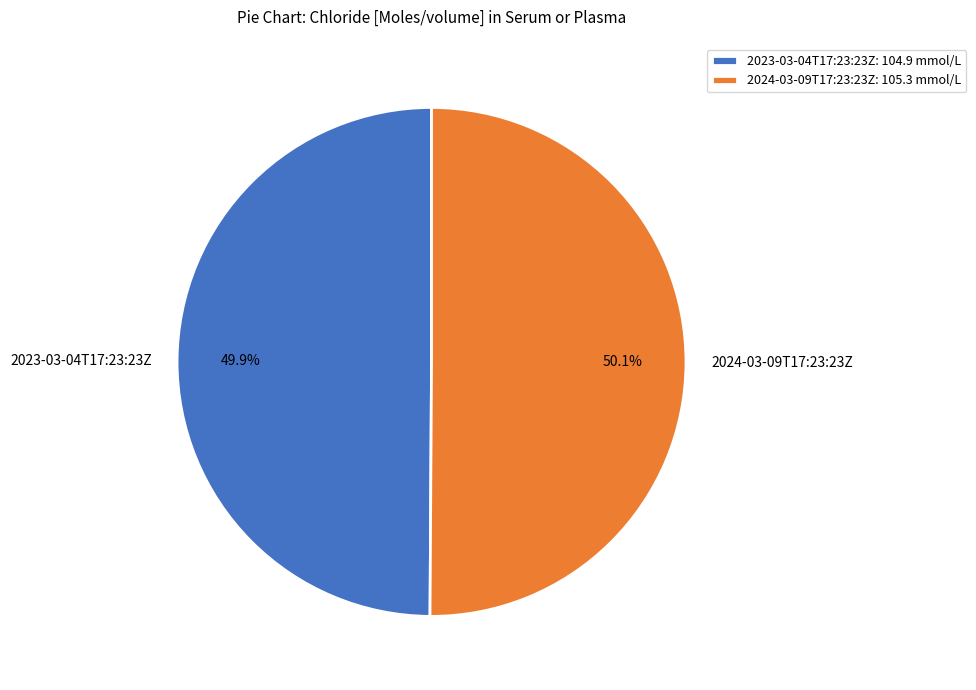

What portion of the pie excludes 2024-03-09T17:23:23Z?

49.9%